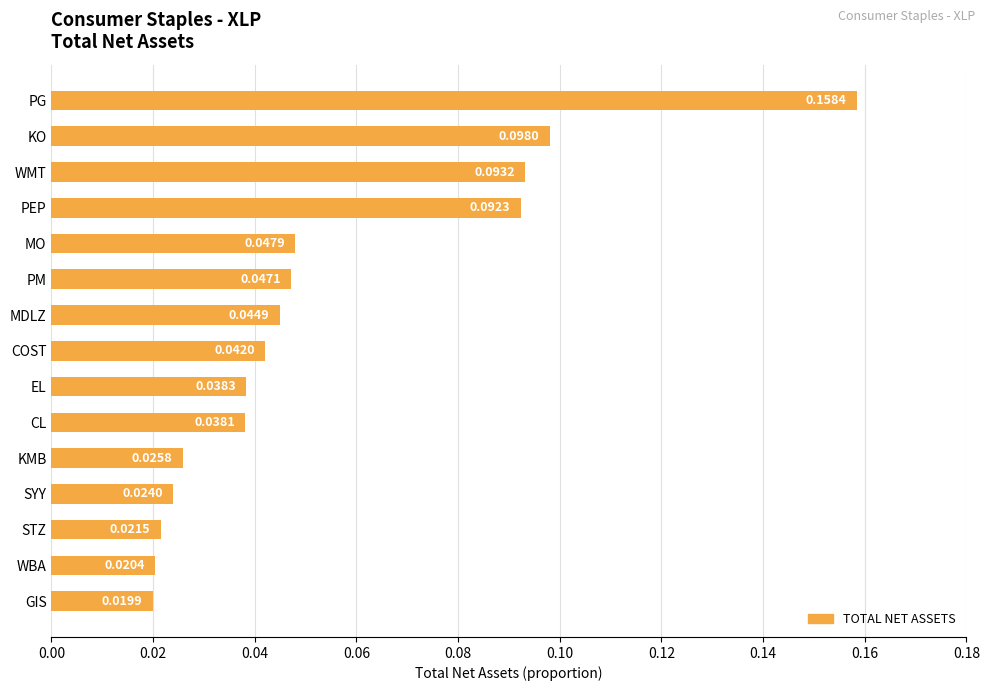

Rank the categories by value from highest to lowest.

PG, KO, WMT, PEP, MO, PM, MDLZ, COST, EL, CL, KMB, SYY, STZ, WBA, GIS